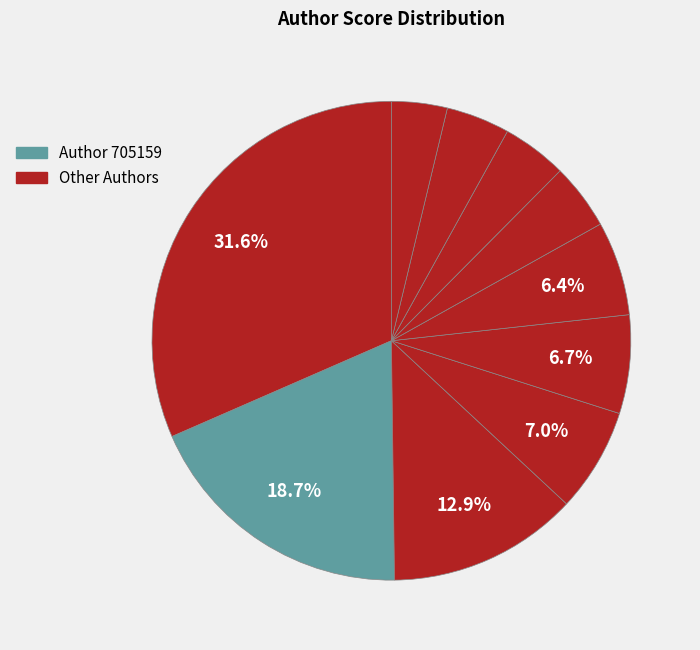

How many segments does this pie chart have?

10